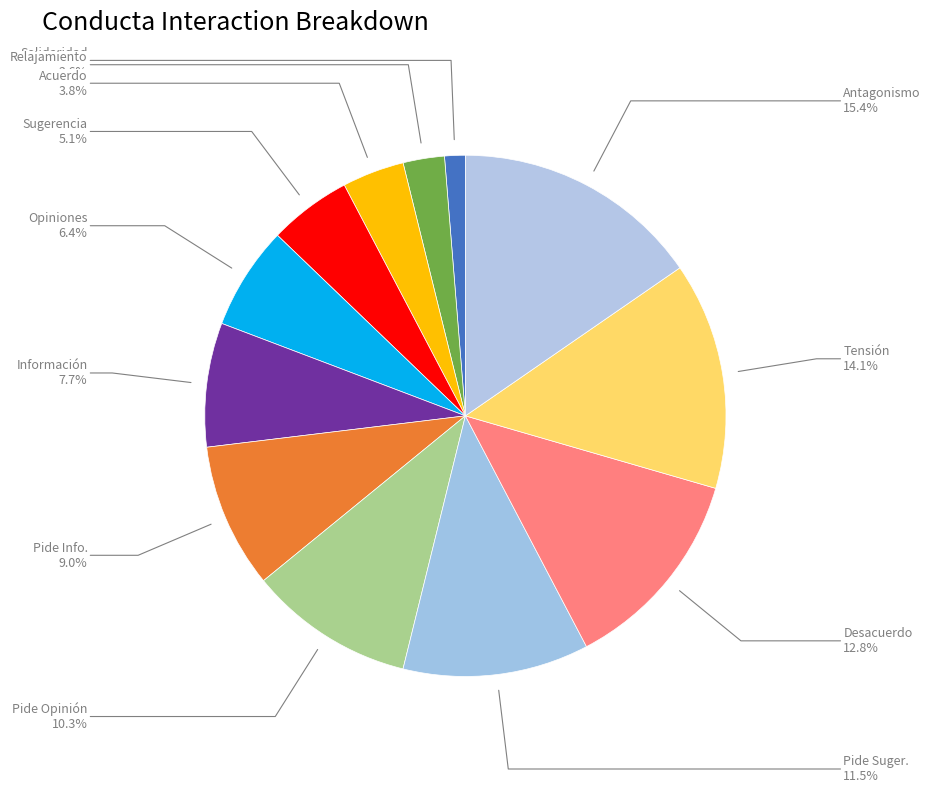

How many segments does this pie chart have?

12